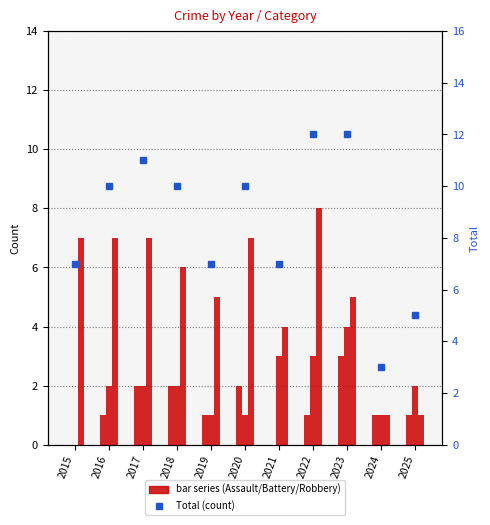

What is the sum of all Total values?

94